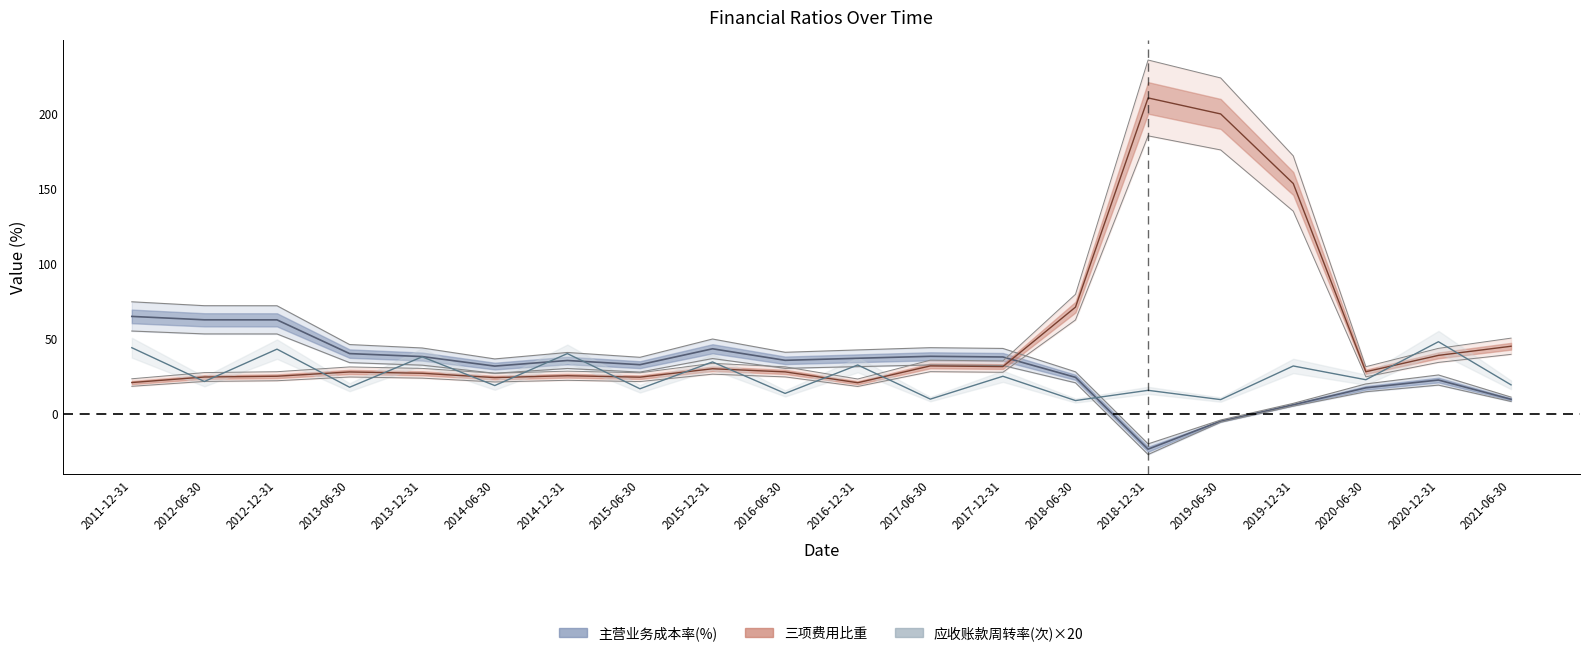

Which series ends up on top after the final intersection of 三项费用比重 and 应收账款周转率(次)×20?

三项费用比重